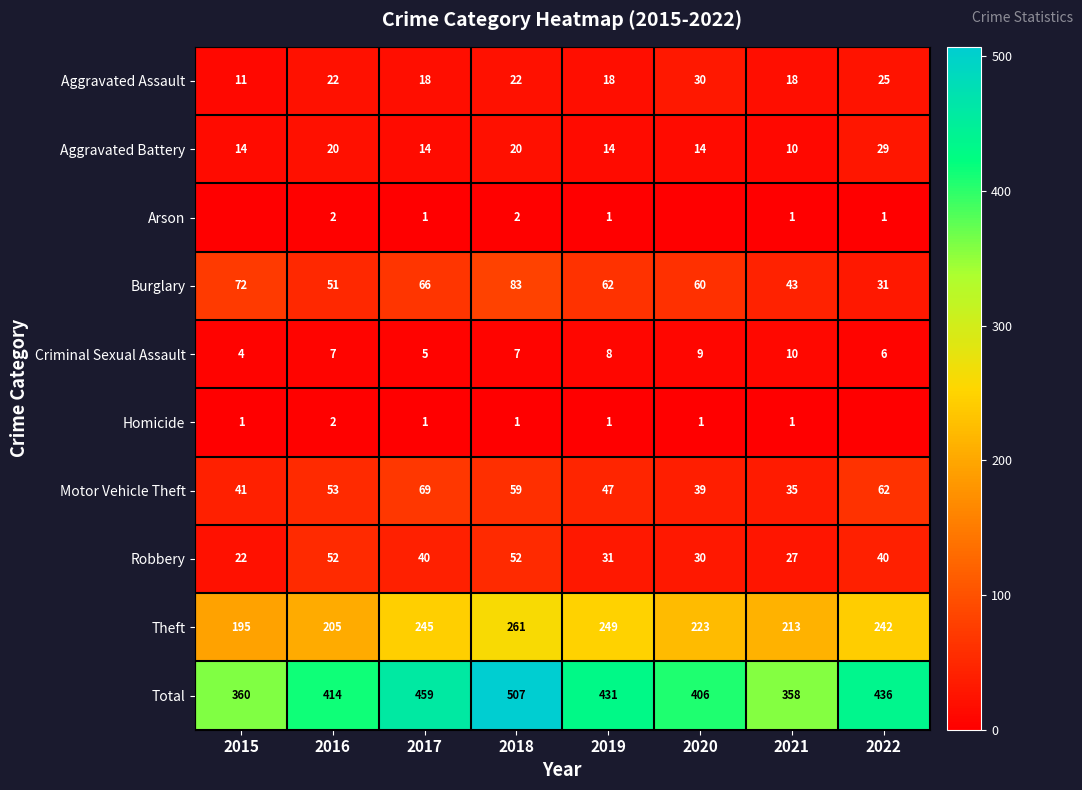

What is the maximum value shown in the chart?

507